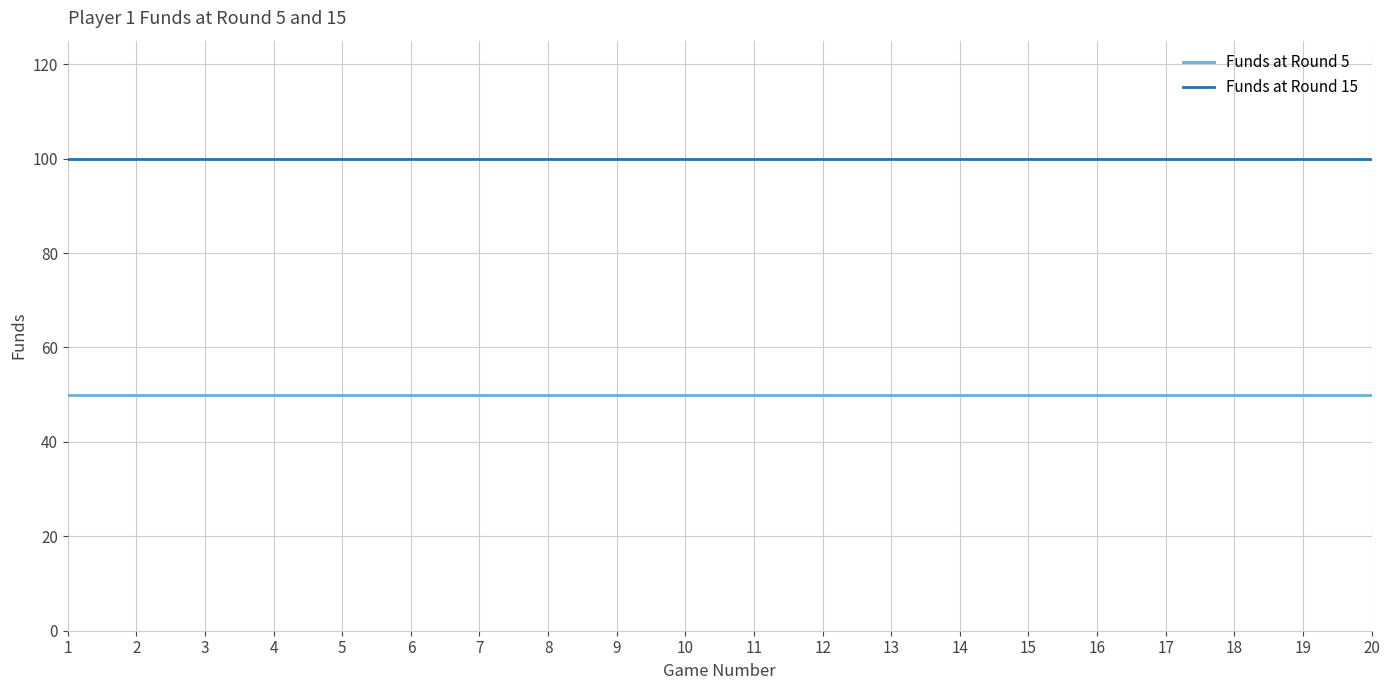

True or false: Funds at Round 5 and Funds at Round 15 cross at least once.

False